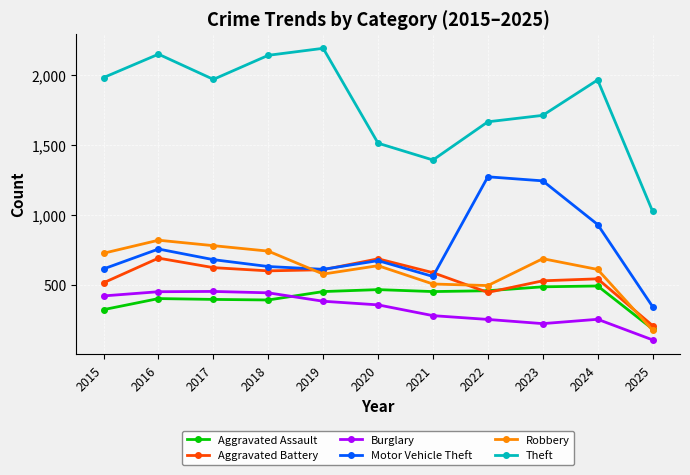

At which category does the chart reach its minimum across all series?

2025